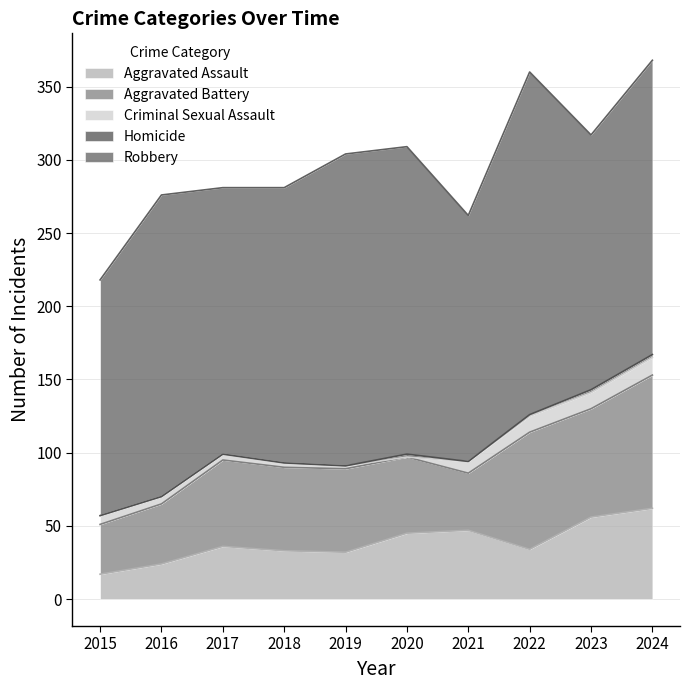

What is the highest value of the Aggravated Assault series?

62